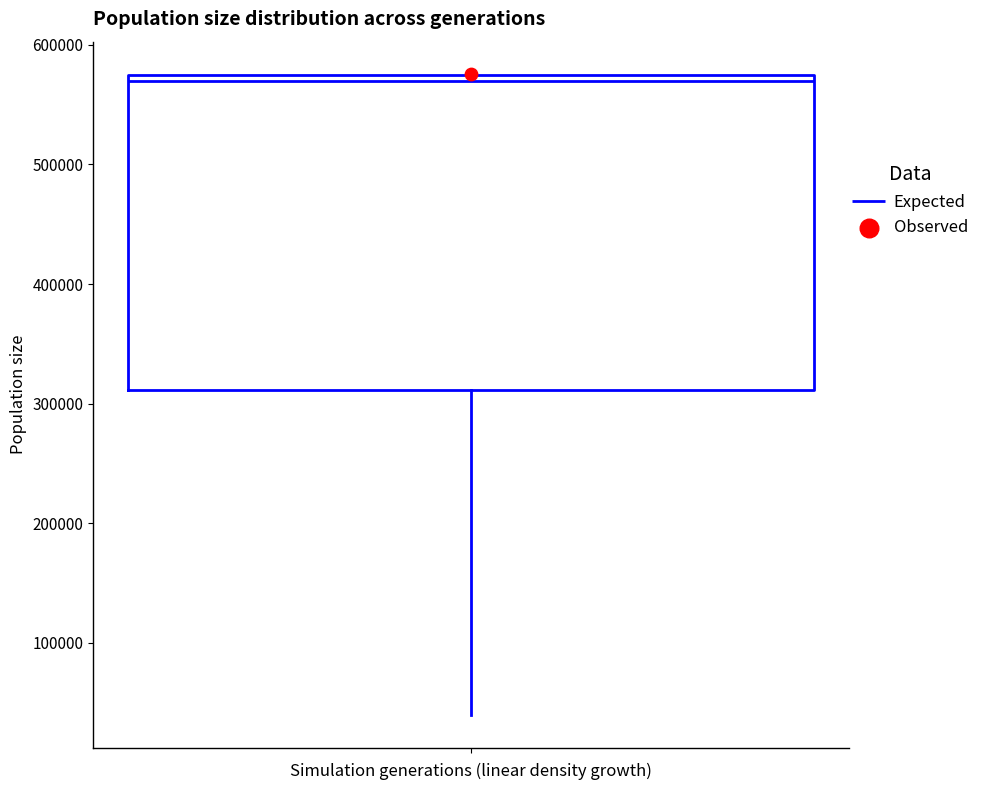

Transcribe this box plot: give where the median line is, the range the box spans, and where the two whiskers end, as read against the y-axis. The values are not printed on the chart, so give them approximately, as read against the axis.

median 570000 (just below the box's upper edge), box 310000 to 570000, whiskers 40000 to 580000